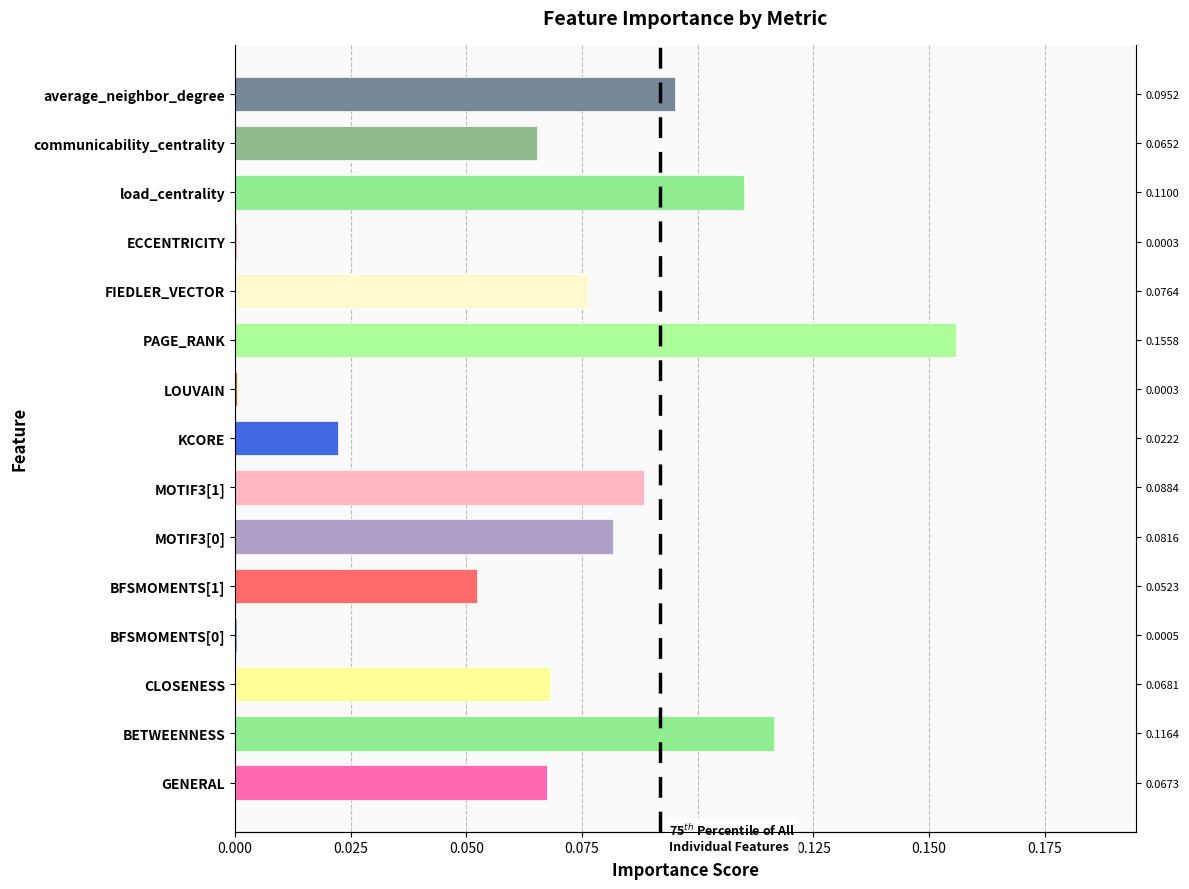

Count the number of data series in this chart.

1